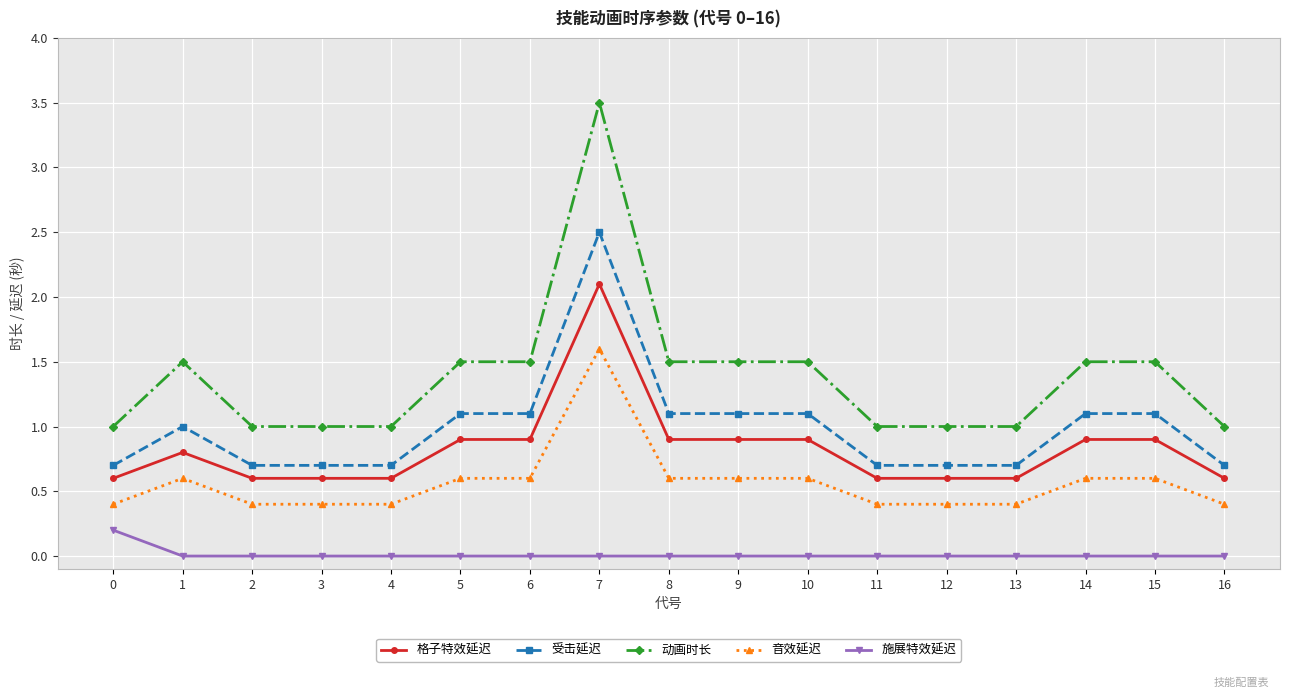

True or false: 施展特效延迟 and 动画时长 intersect in this chart.

False